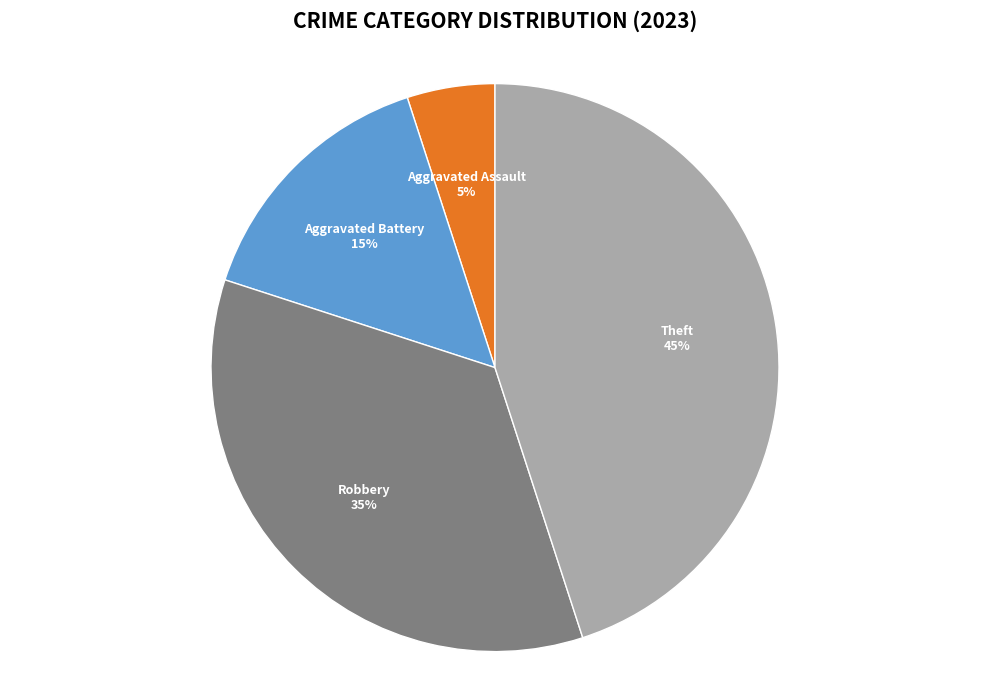

Is there any slice that represents more than half of the pie?

No